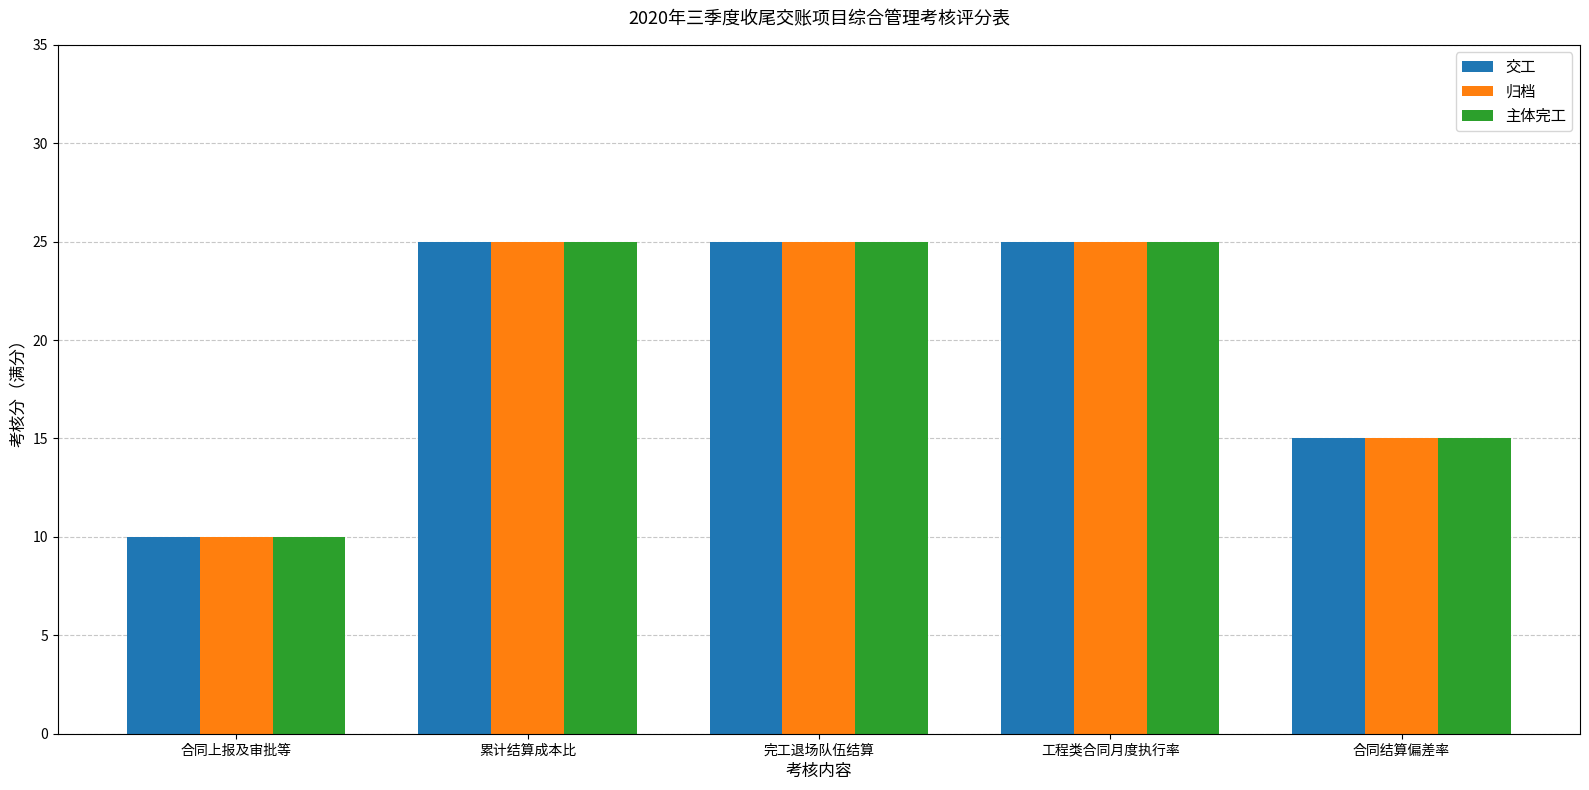

Reading left to right, extract all data points from this chart.

交工: 10	25	25	25	15
归档: 10	25	25	25	15
主体完工: 10	25	25	25	15